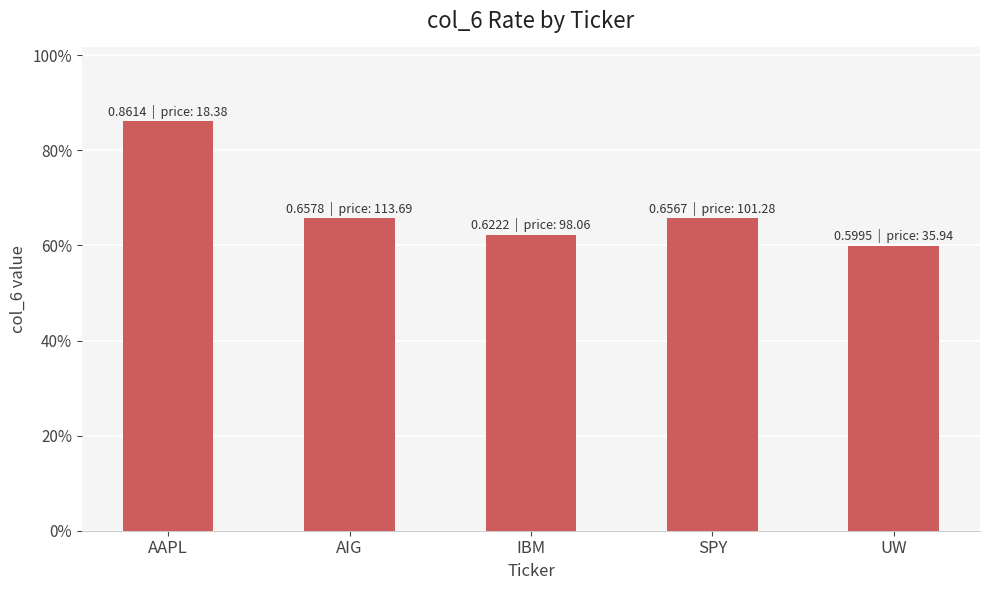

Which category has the lowest value across all series?

UW